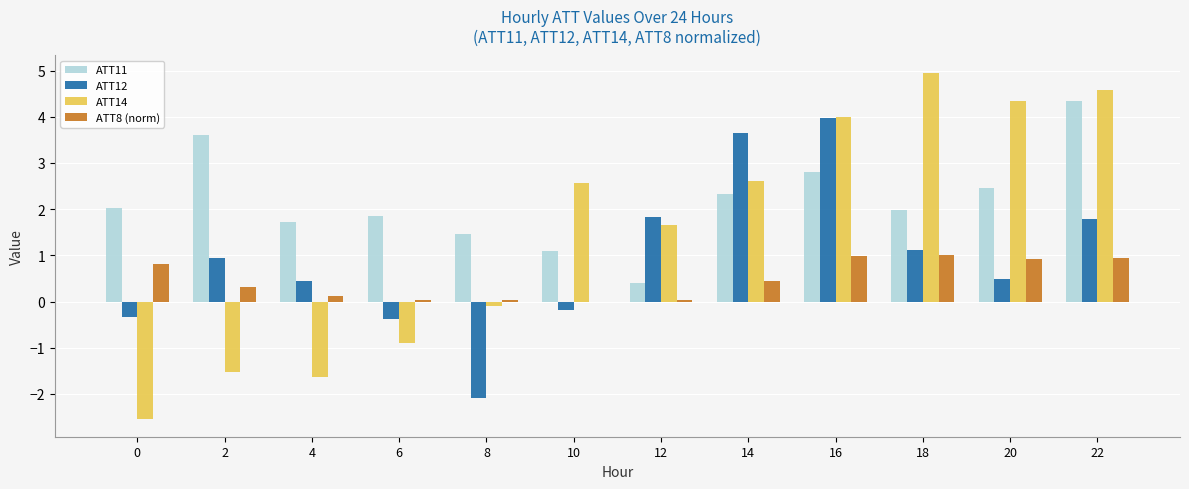

Which category has the highest value across all series?

18